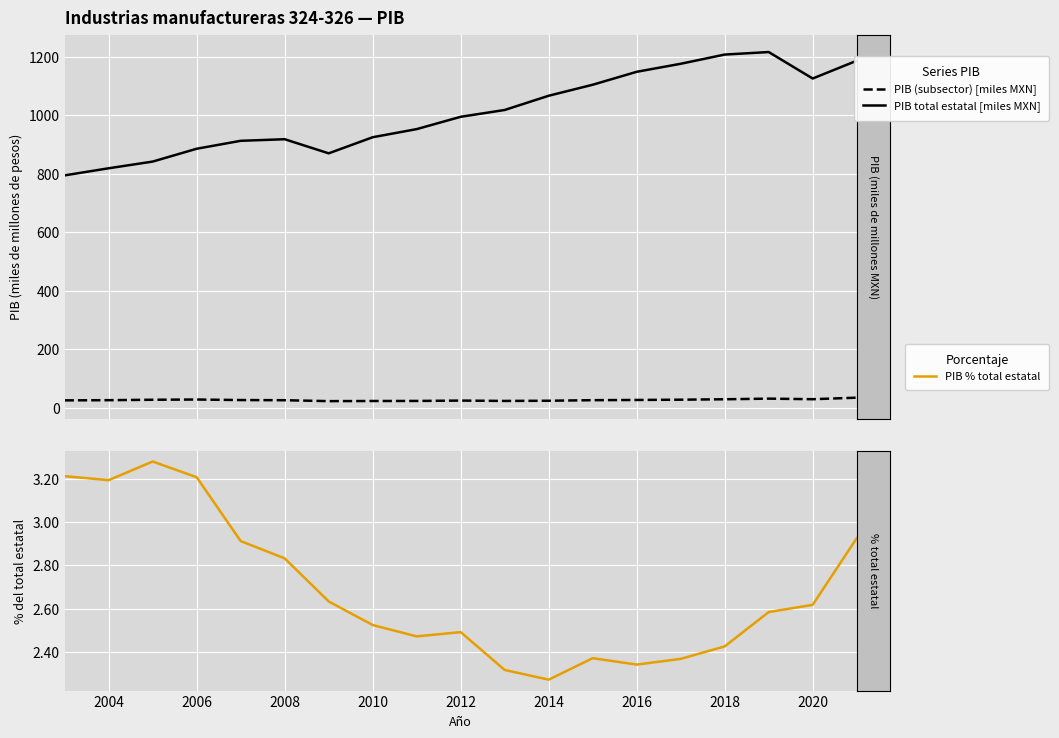

What is the total value across all series at 2020?

1158.3